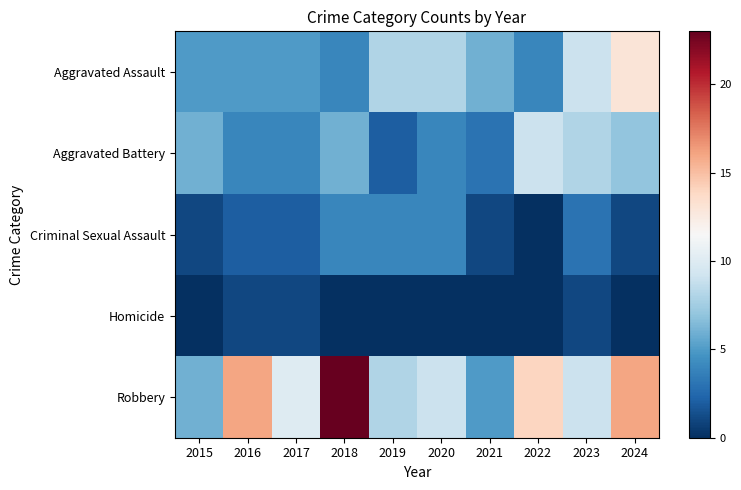

Which series changed the most between 2015 and 2022?

Robbery